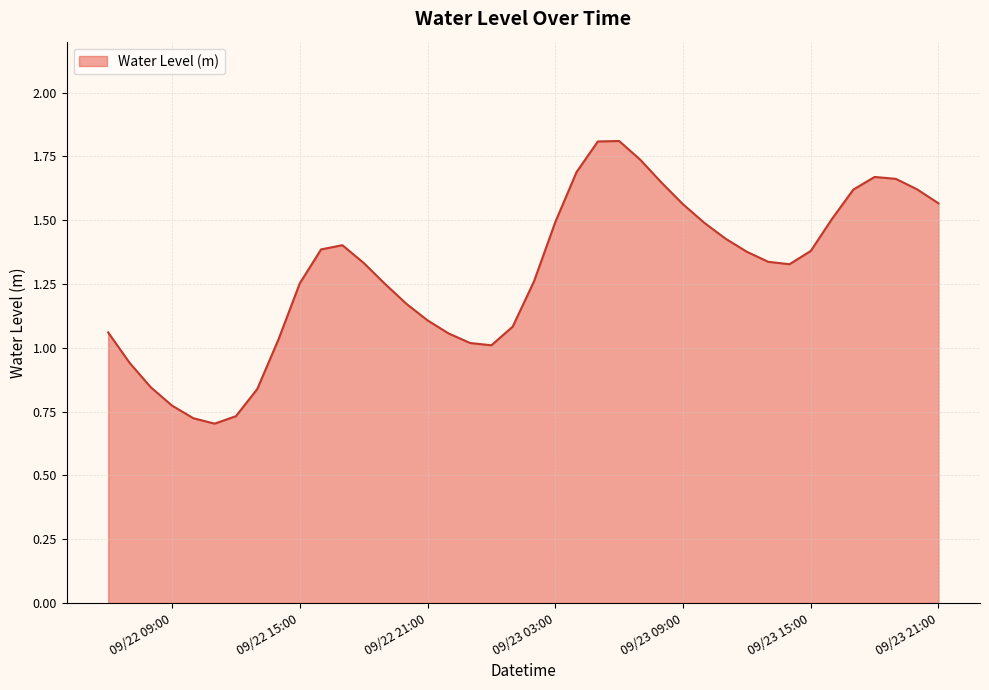

What is the average value?

1.3